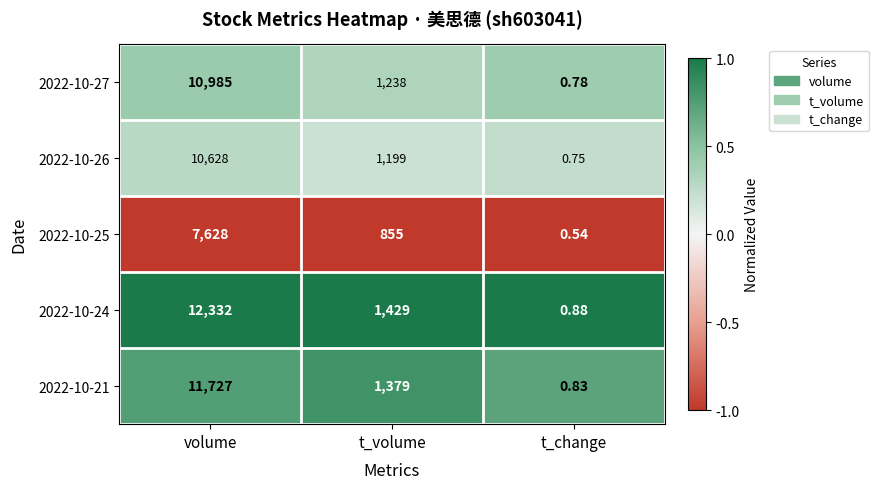

Rank the categories by 2022-10-21 value from highest to lowest.

volume, t_volume, t_change